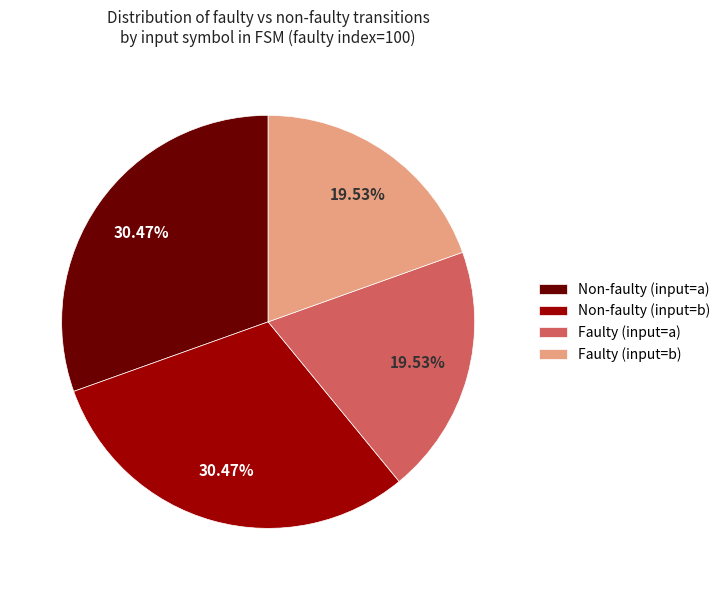

Approximately how many times larger is the value at Faulty (input=b) compared to Non-faulty (input=b)?

0.6